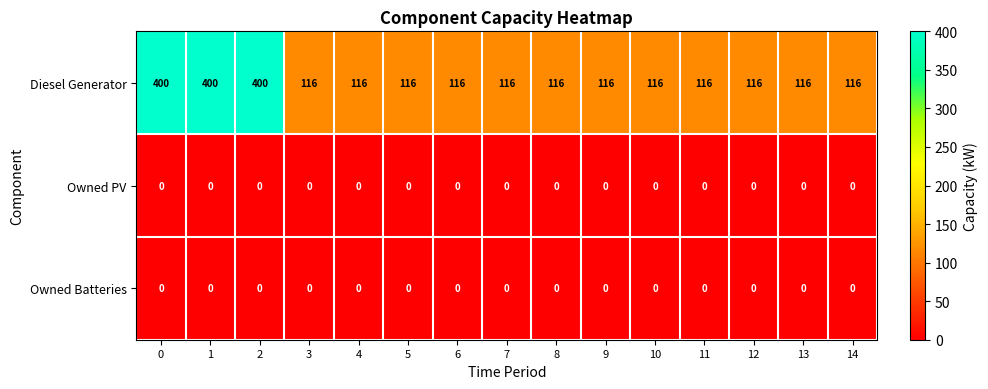

Count the number of data series in this chart.

3